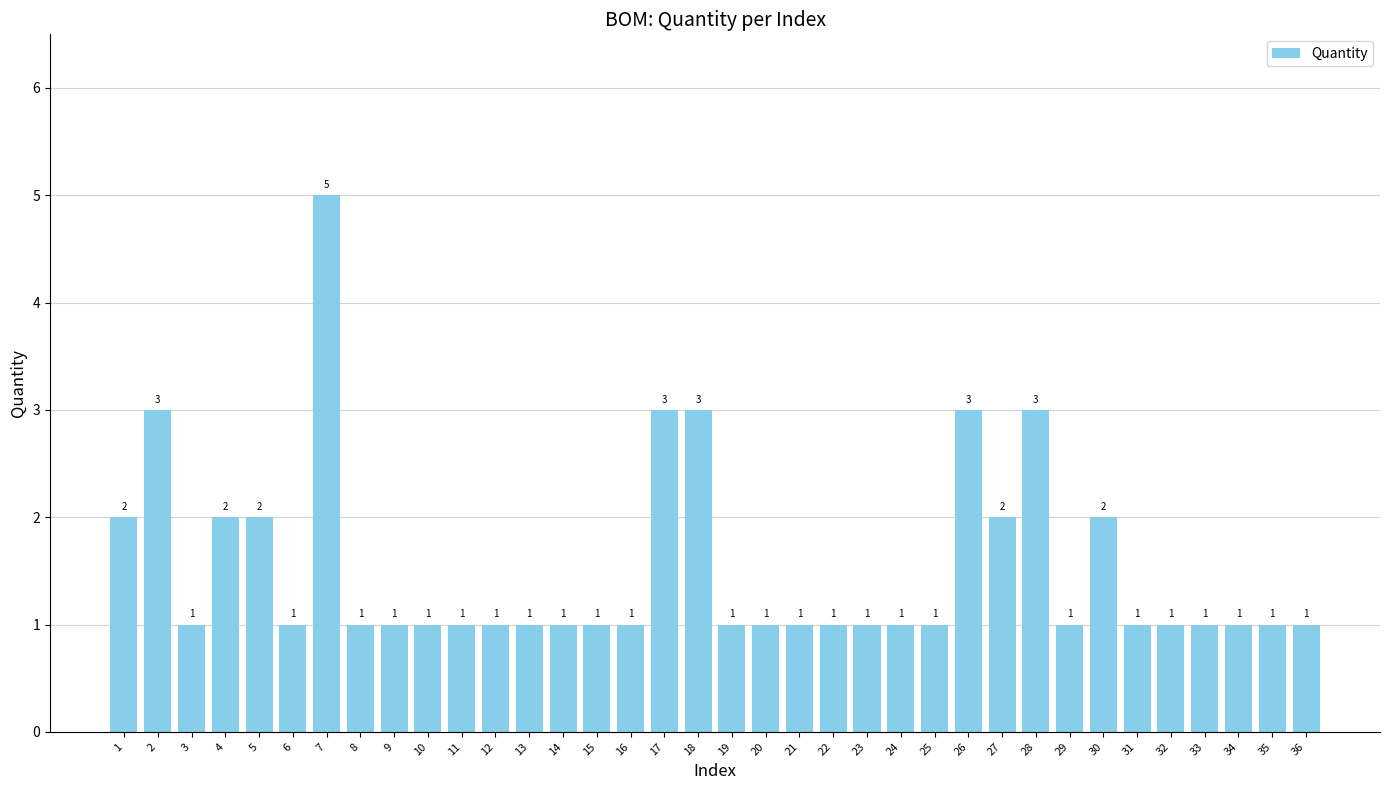

What is the average value?

2